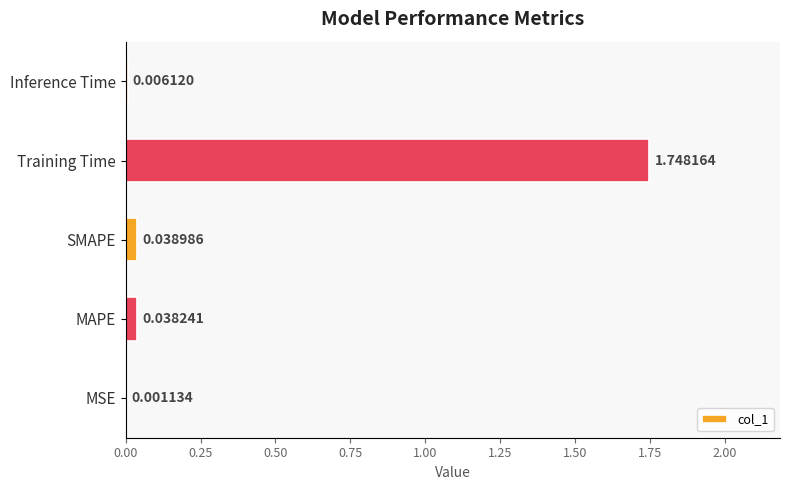

What is the sum of all values?

1.8